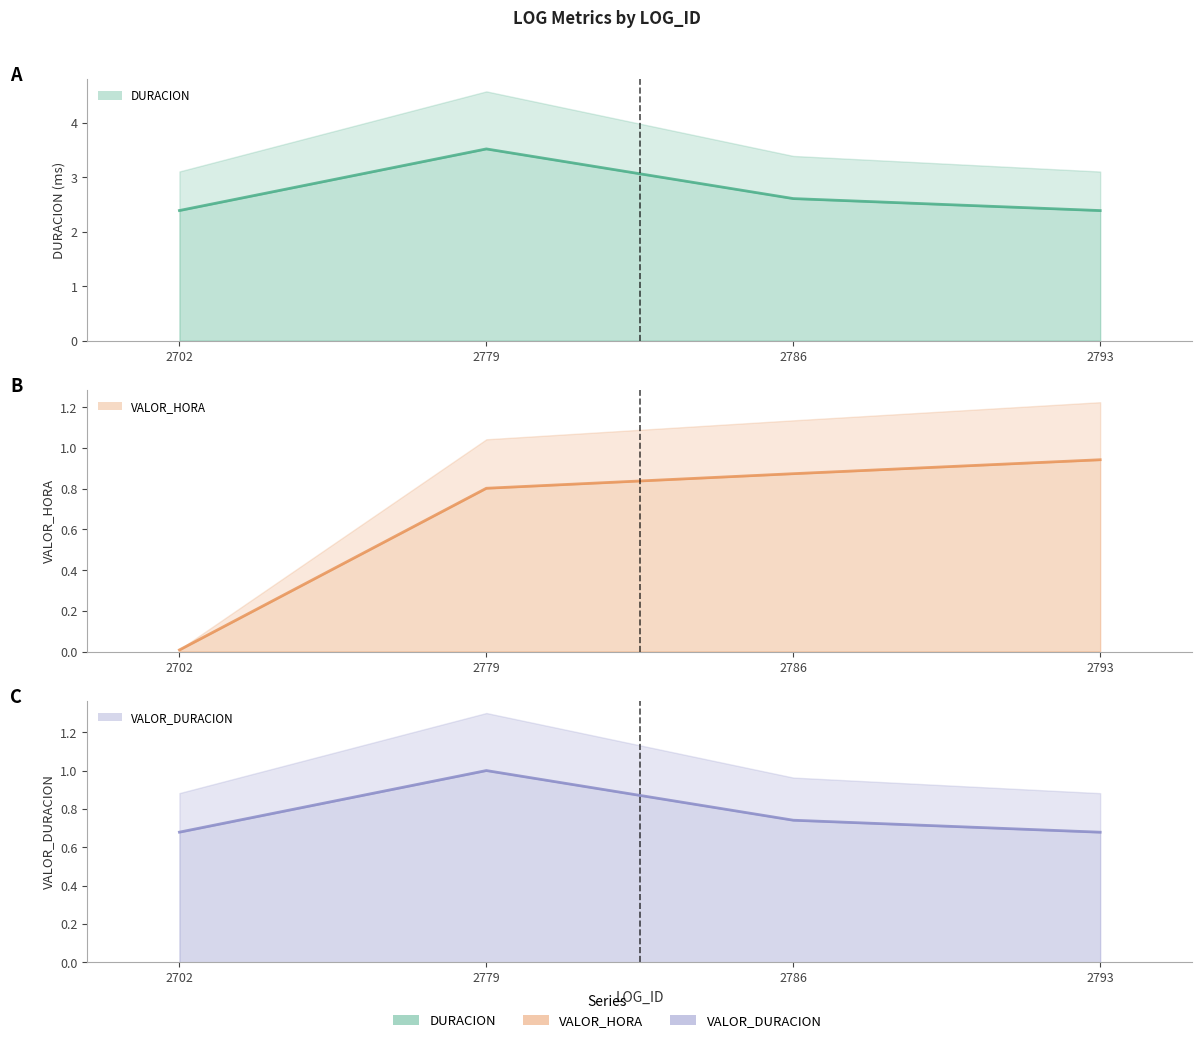

Reading right to left, list all the values displayed in this chart.

DURACION: 2.4	2.6	3.5	2.4
VALOR_HORA: 0.9	0.9	0.8	0.0
VALOR_DURACION: 0.7	0.7	1.0	0.7